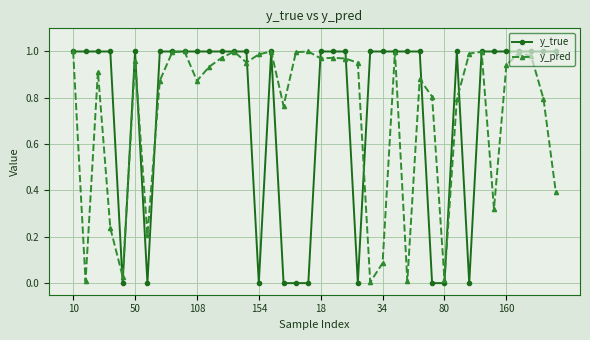

True or false: y_pred has more than 0 interior local peaks.

True